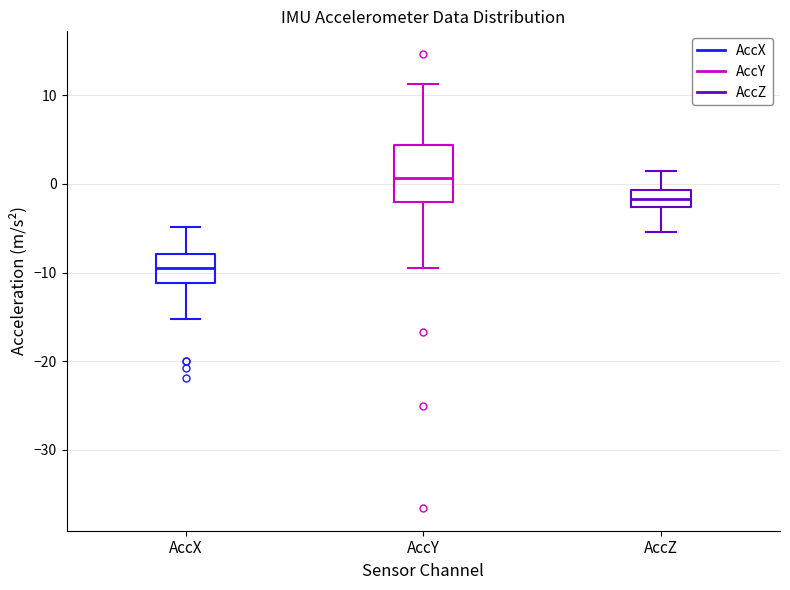

Which box has the highest median line?

AccY